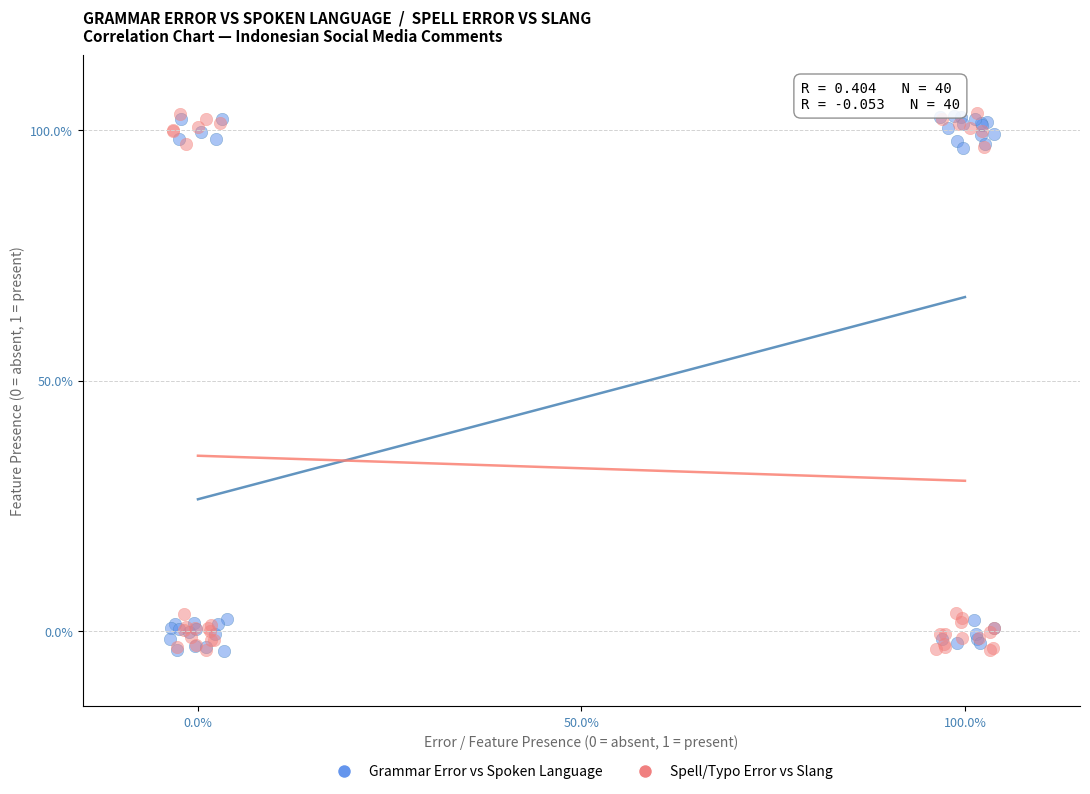

What are all the series names shown in the legend?

Grammar Error vs Spoken Language, Spell/Typo Error vs Slang